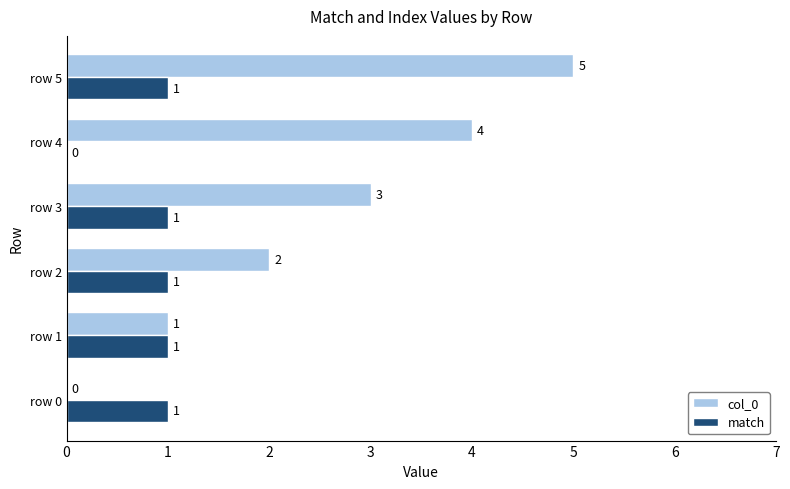

What is the total value across all series at row 2?

3